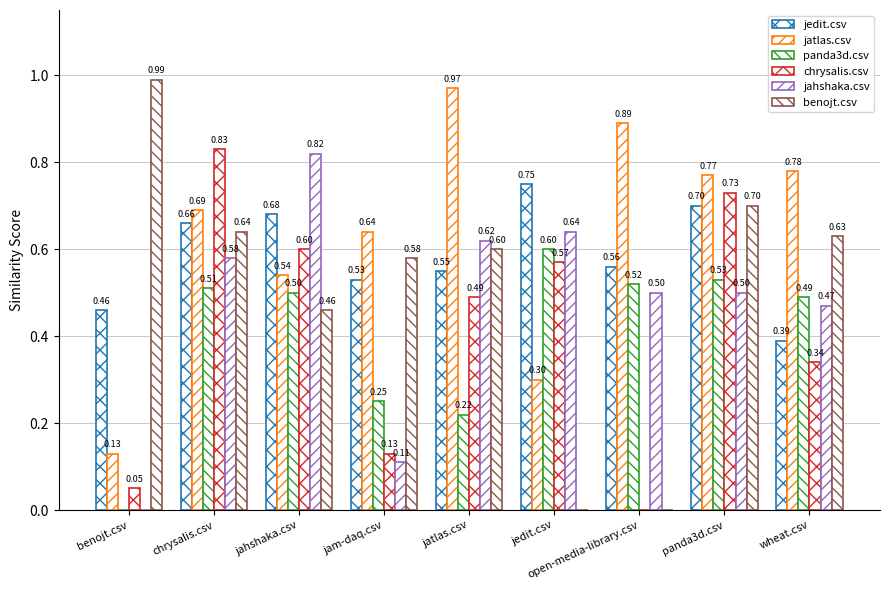

Is it true that chrysalis.csv equals 0.7 at panda3d.csv?

True